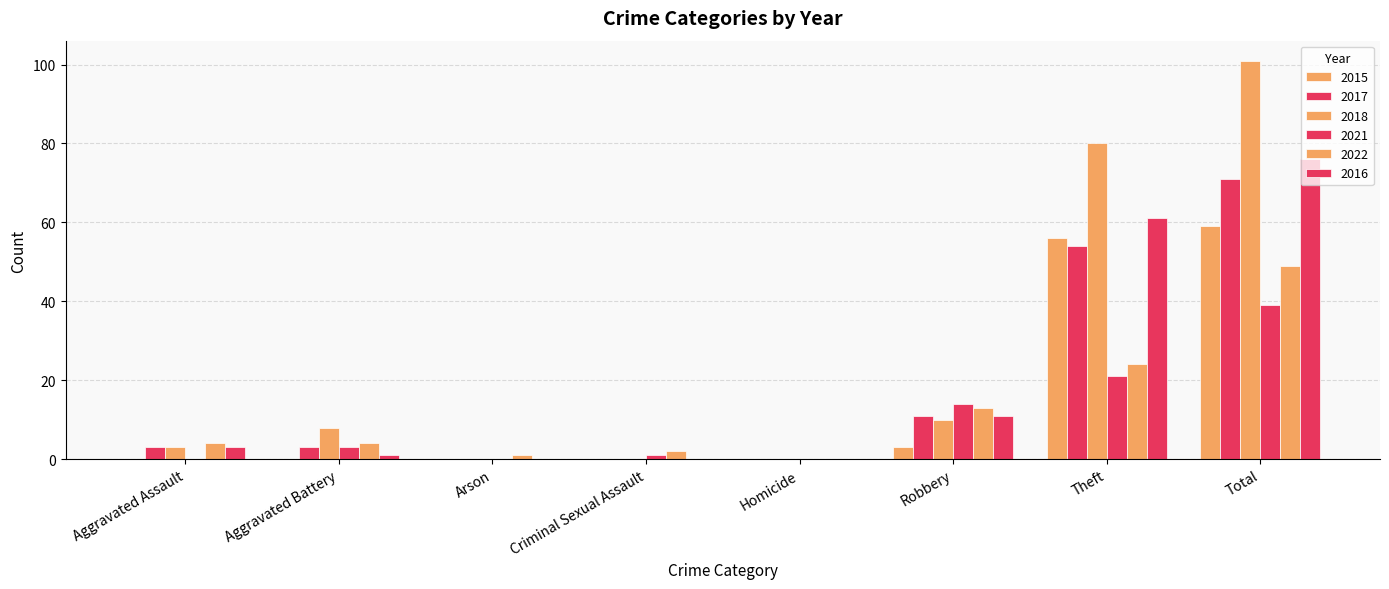

How many data points does each series have?

8